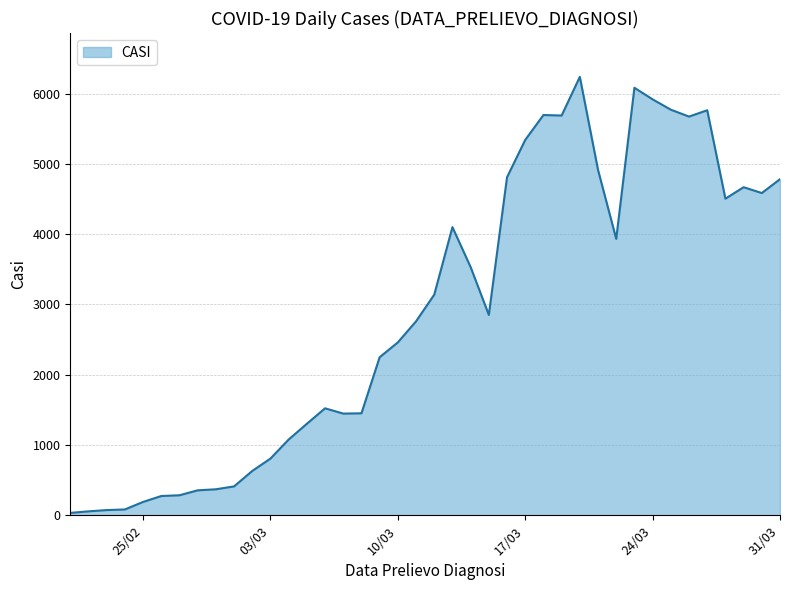

What is the difference between the maximum and minimum values?

6204